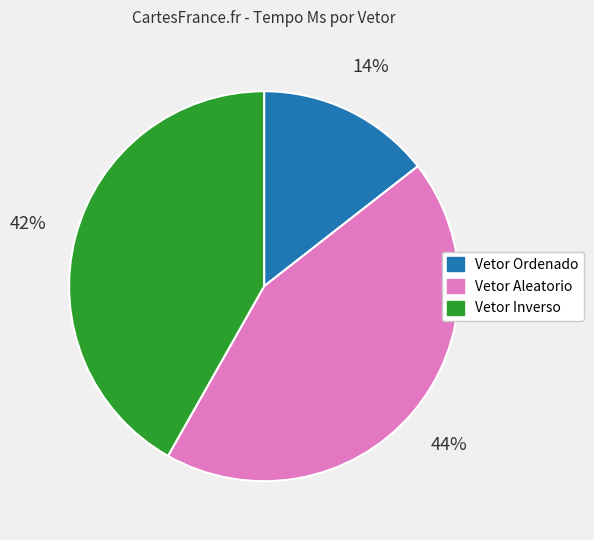

Between Vetor Aleatorio and Vetor Inverso, which is larger?

Vetor Aleatorio